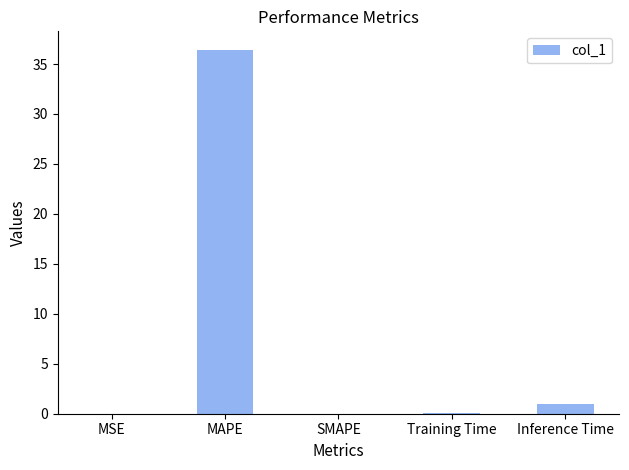

What is the average value?

7.5